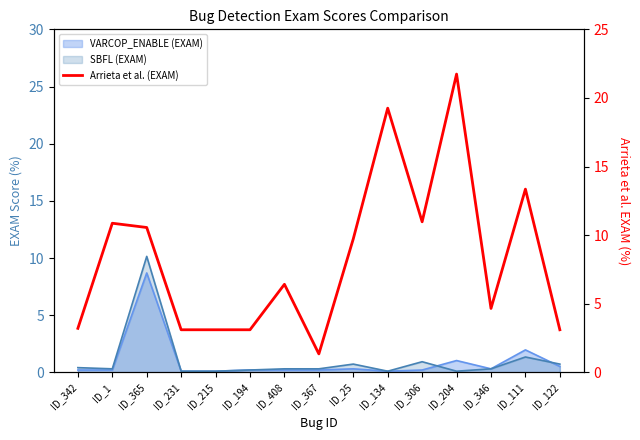

What is the label of the 7th point from the right?

ID_25